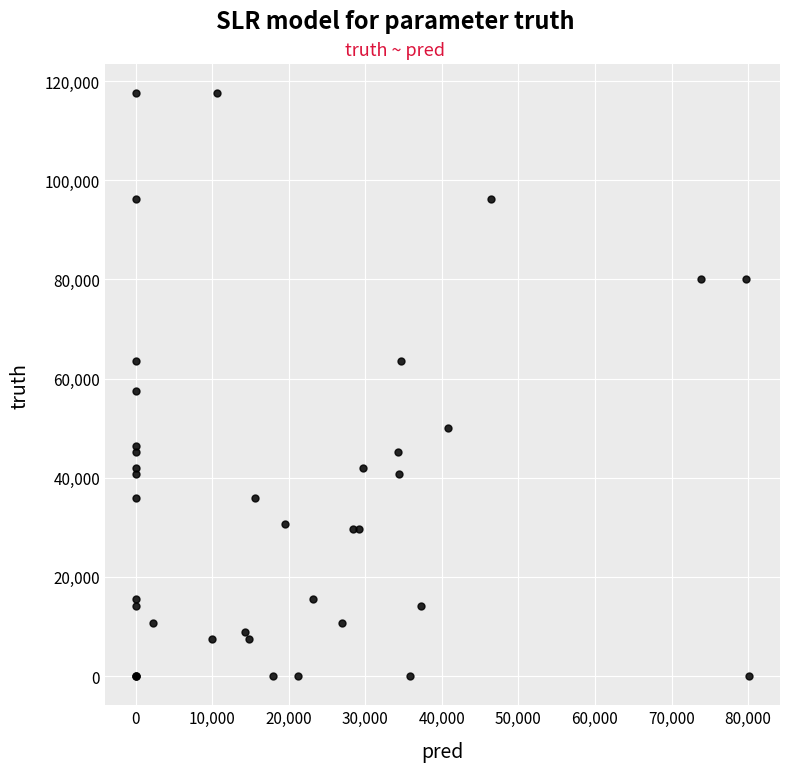

What Y value in the scatter plot is closest to 58780?

57446